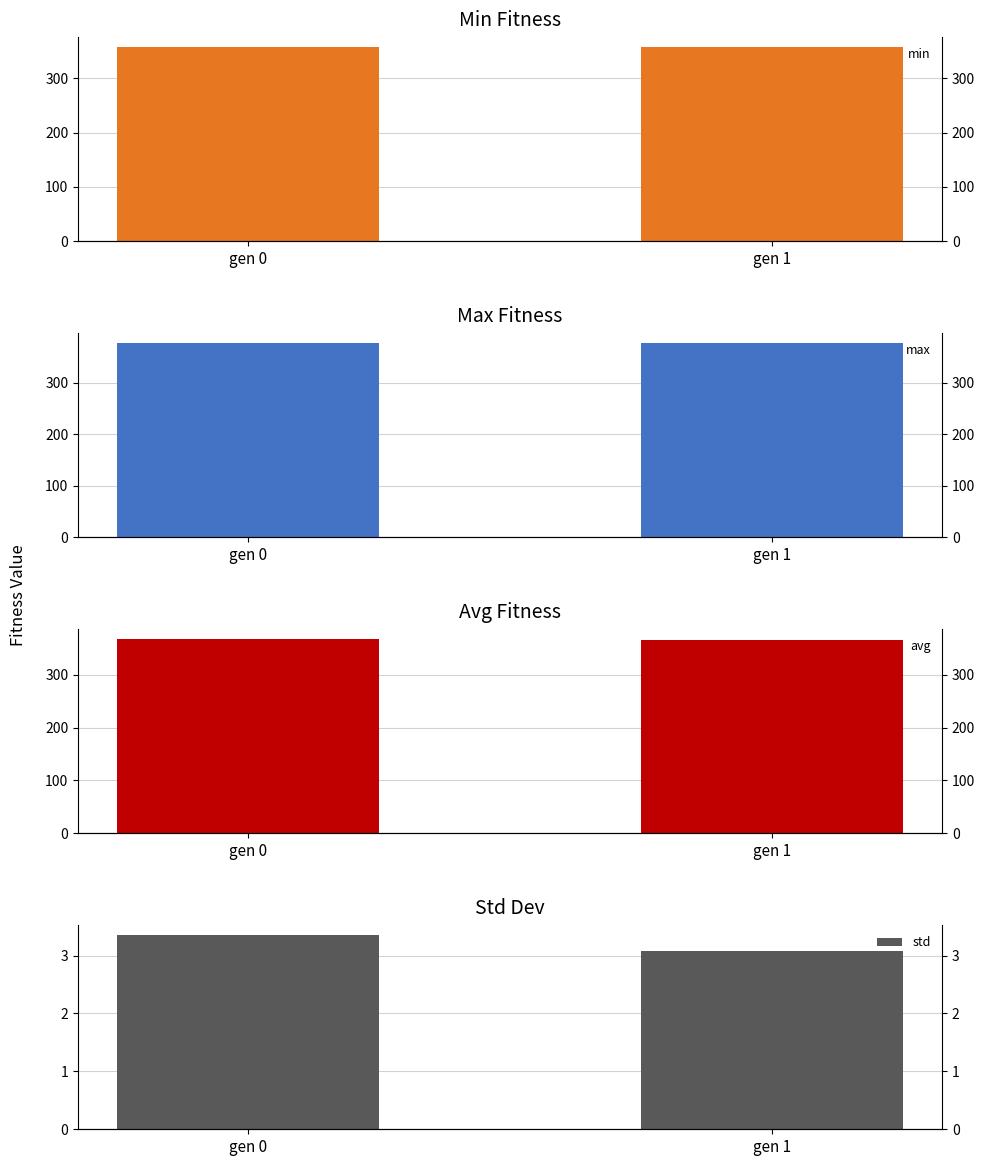

At which category is the sum across all series the highest?

gen 0